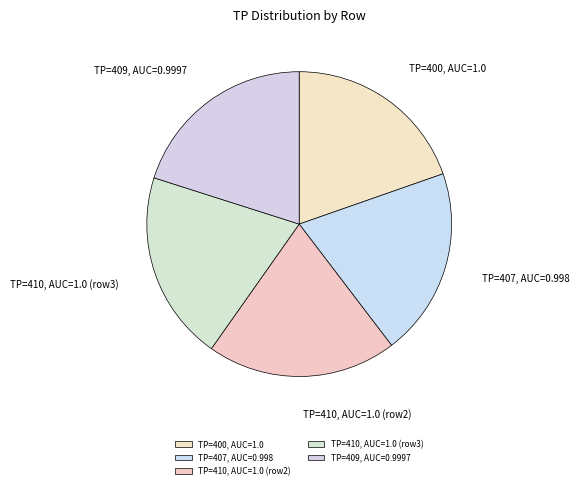

Does TP=400, AUC=1.0 represent more than half of the total?

No